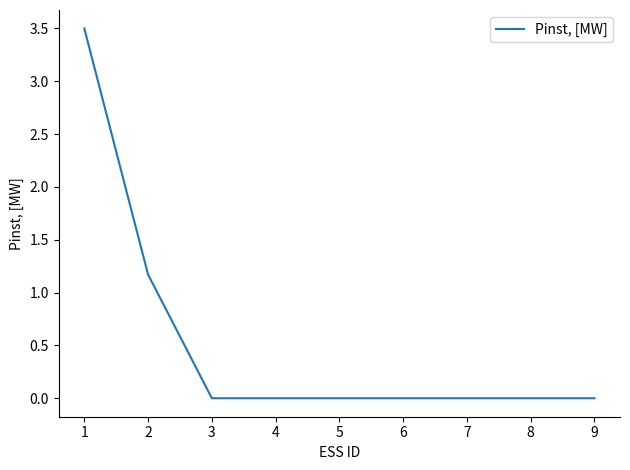

Is it true that the value at 3 is 1.6?

False